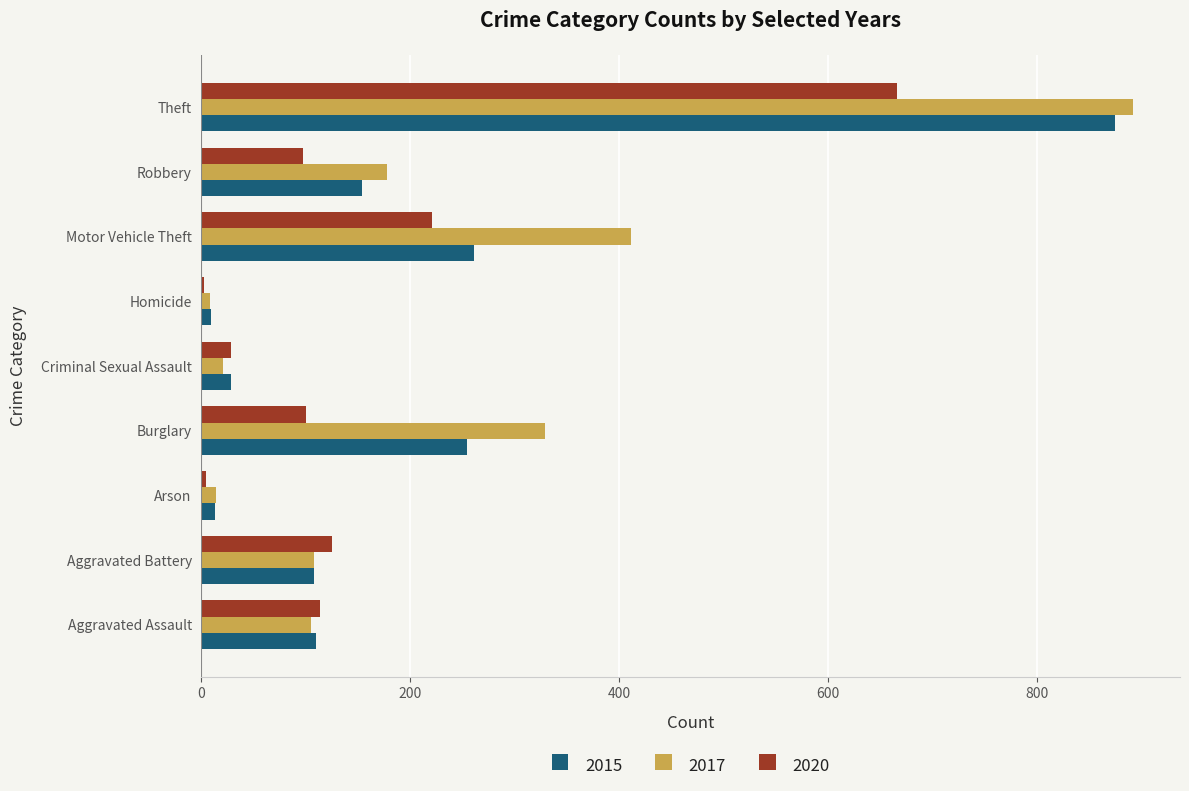

At which label does 2020 reach its peak?

Theft